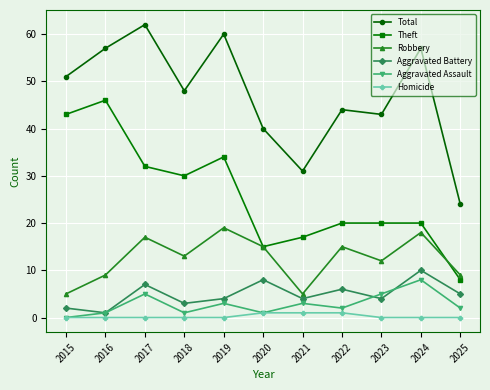

How many data points does each series have?

11